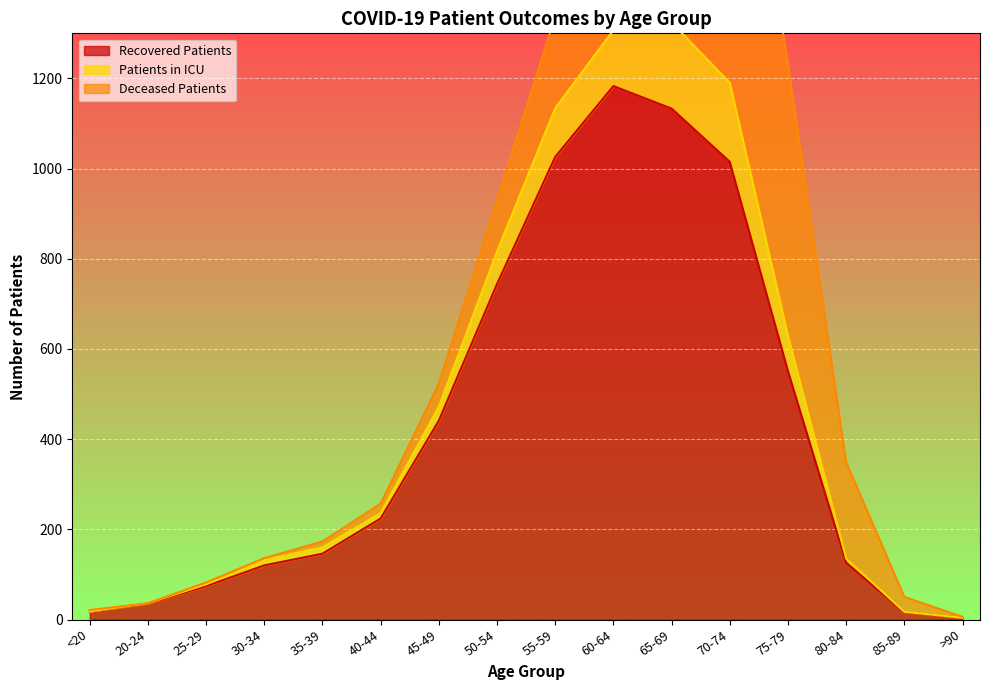

Where is Recovered Patients nearest to the value 593?

75-79